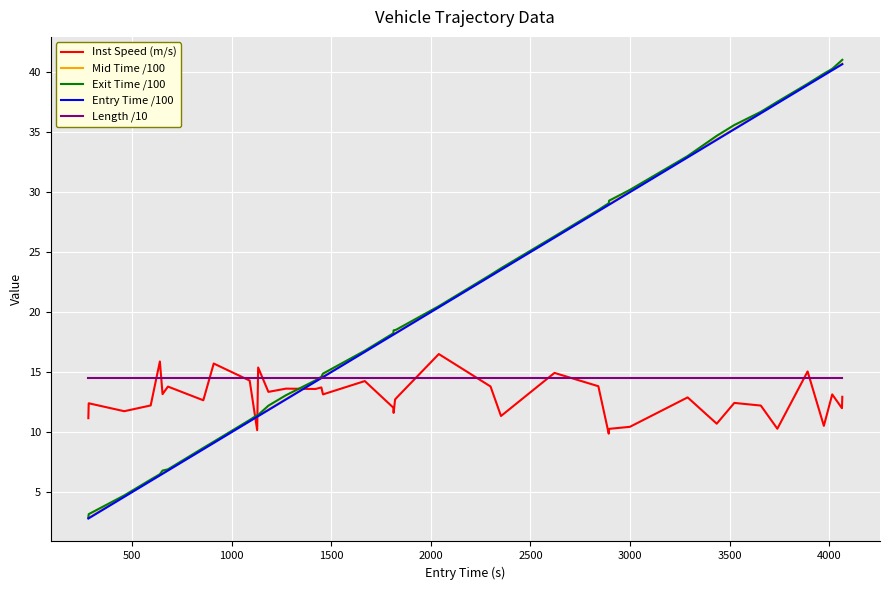

What is the greatest value displayed?

41.0